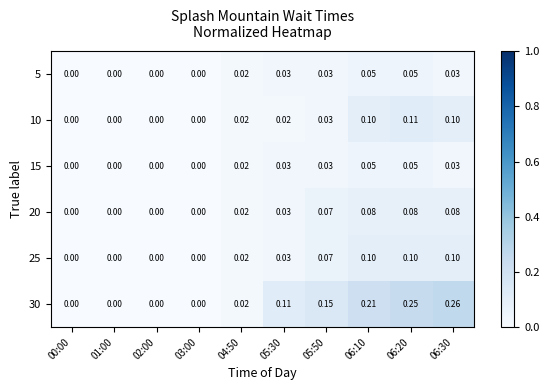

Is the value of 20 at 04:50 greater than the value of 10 at 06:30?

No